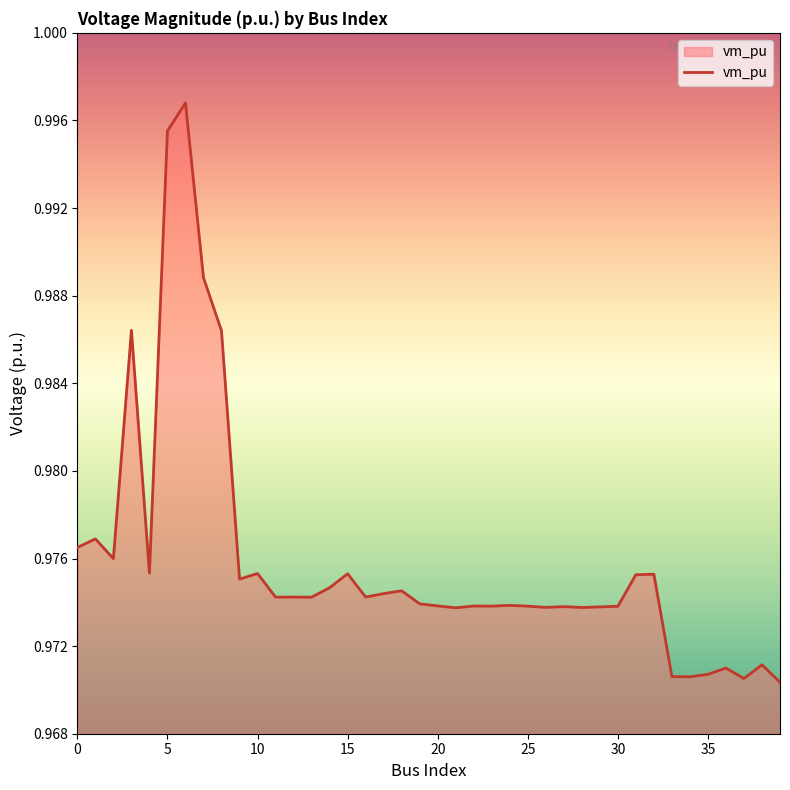

How many lines are shown in the chart?

1